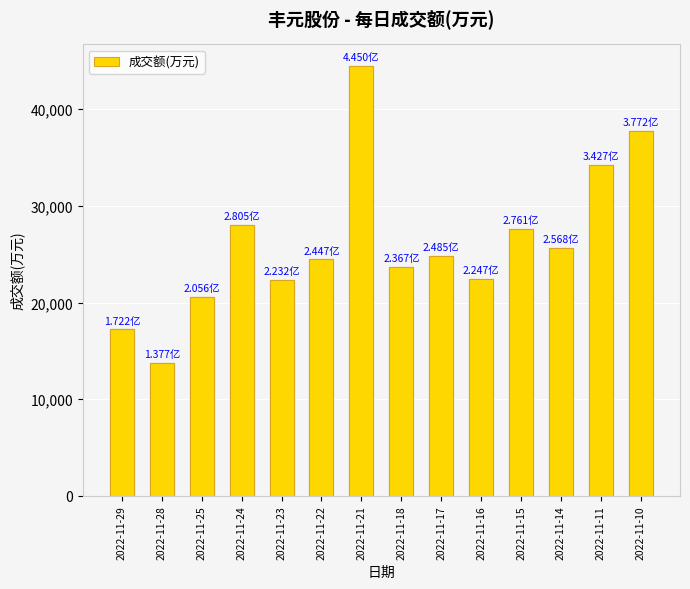

At which label does the data first exceed 24850?

2022-11-24